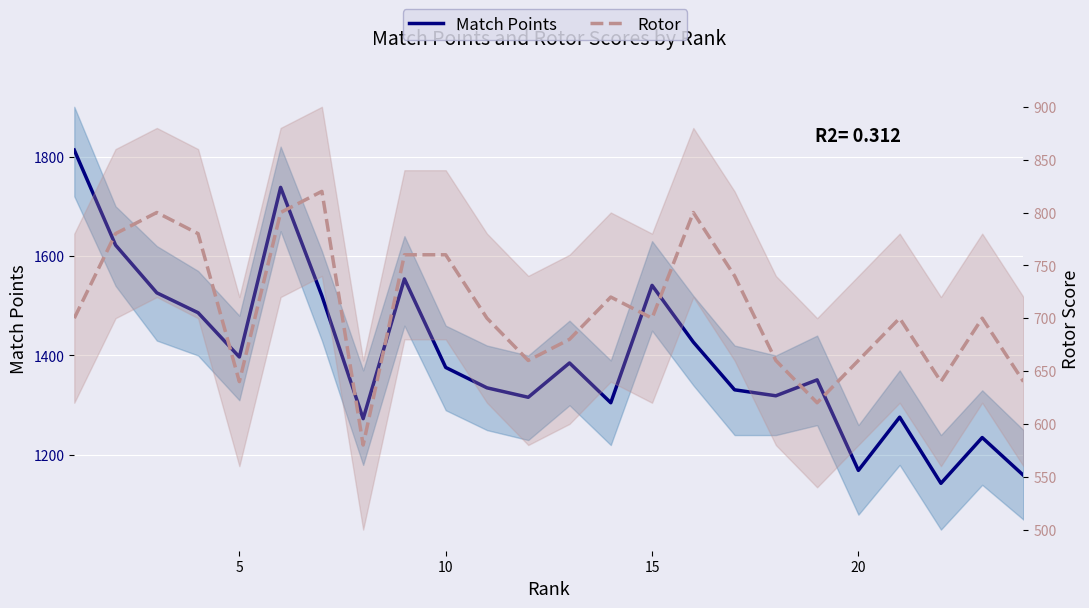

True or false: Match Points and Rotor intersect in this chart.

False